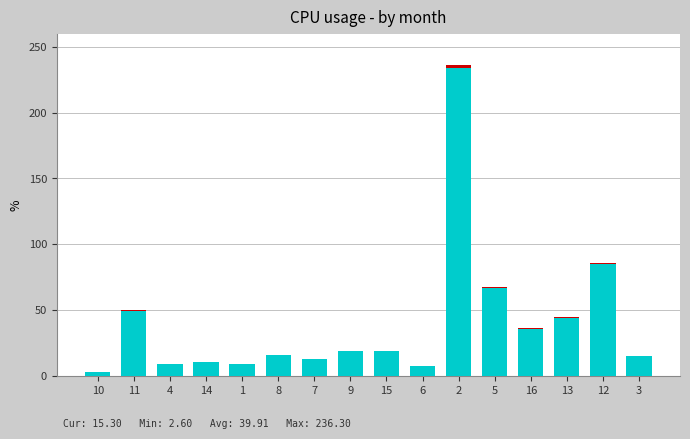

Is it true that the value at 4 is 8.9?

True